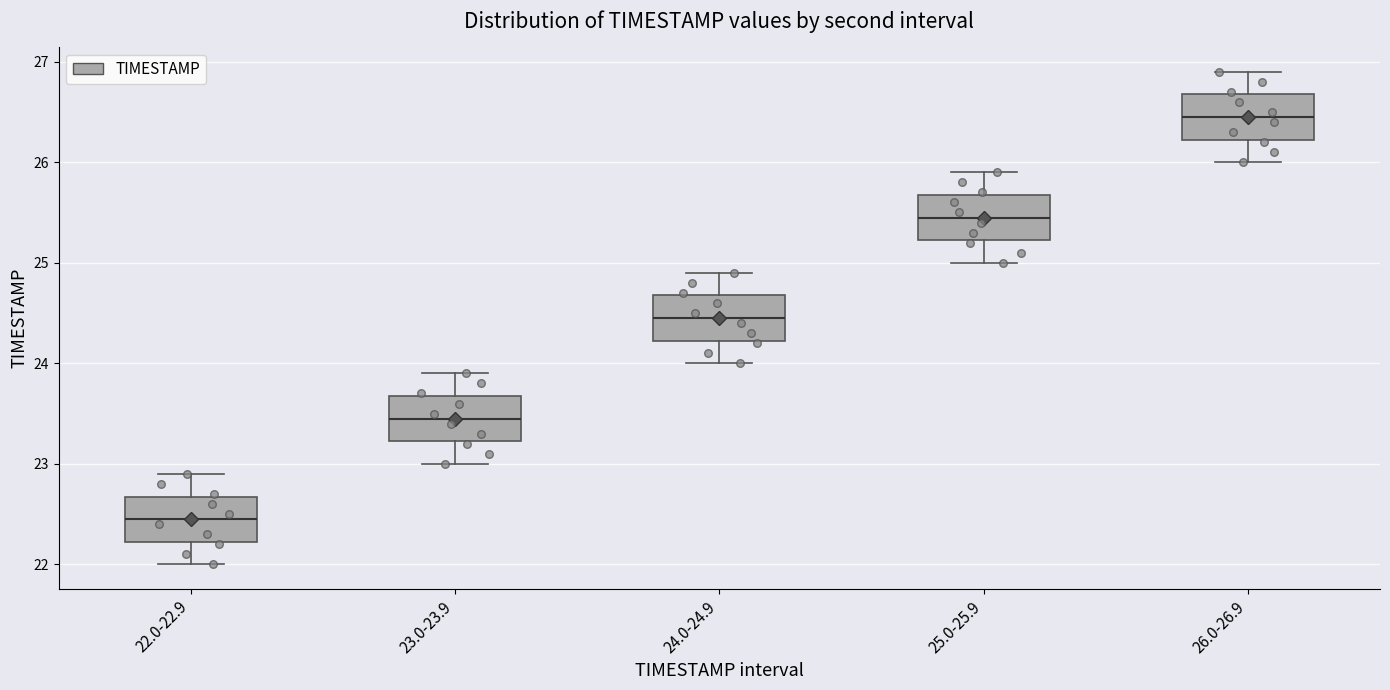

Reading left to right, transcribe this box plot: for each box, give where its median line is, the range the box spans, and where its two whiskers end, as read against the y-axis. The values are not printed on the chart, so give them approximately, as read against the axis.

22.0-22.9: median 22.5, box 22.2 to 22.7, whiskers 22.0 to 22.9
23.0-23.9: median 23.5, box 23.2 to 23.7, whiskers 23.0 to 23.9
24.0-24.9: median 24.5, box 24.2 to 24.7, whiskers 24.0 to 24.9
25.0-25.9: median 25.5, box 25.2 to 25.7, whiskers 25.0 to 25.9
26.0-26.9: median 26.5, box 26.2 to 26.7, whiskers 26.0 to 26.9